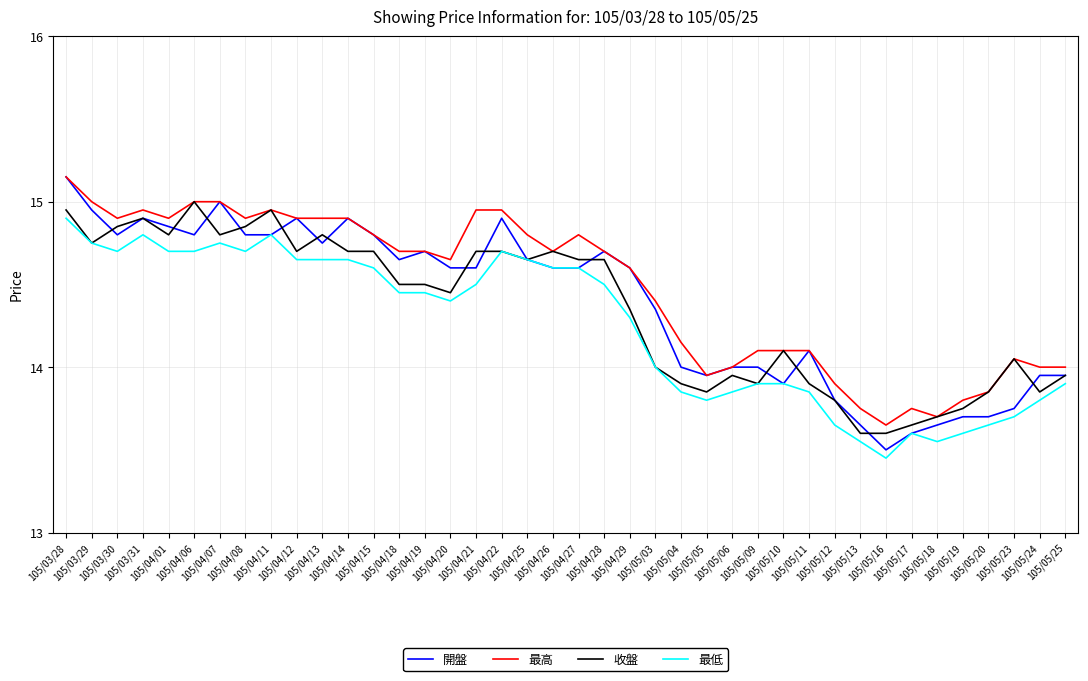

Rank the series by their average value, from lowest to highest.

最低, 收盤, 開盤, 最高